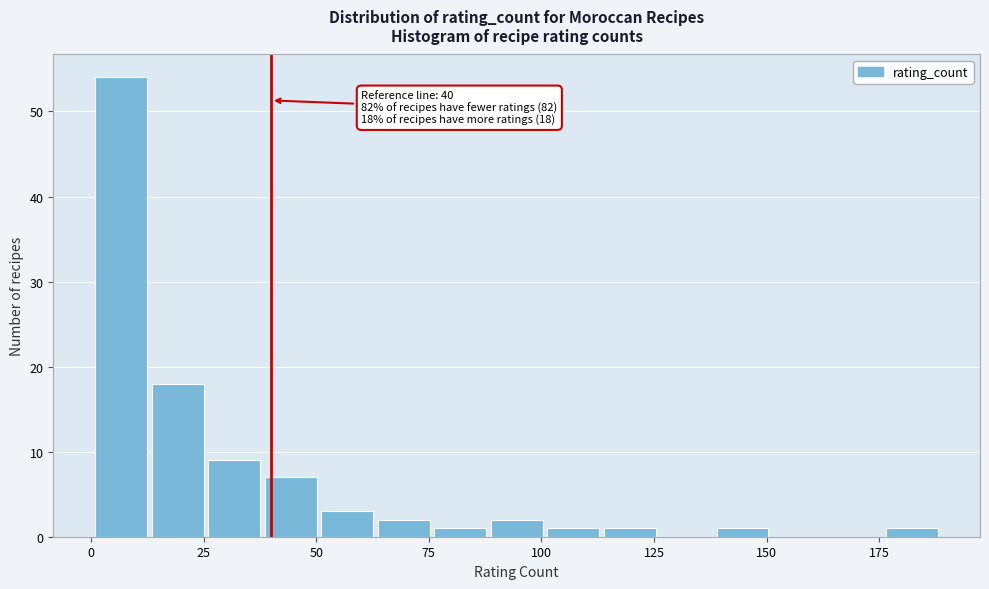

Read against the x-axis, roughly where is the centre of the tallest bar?

5